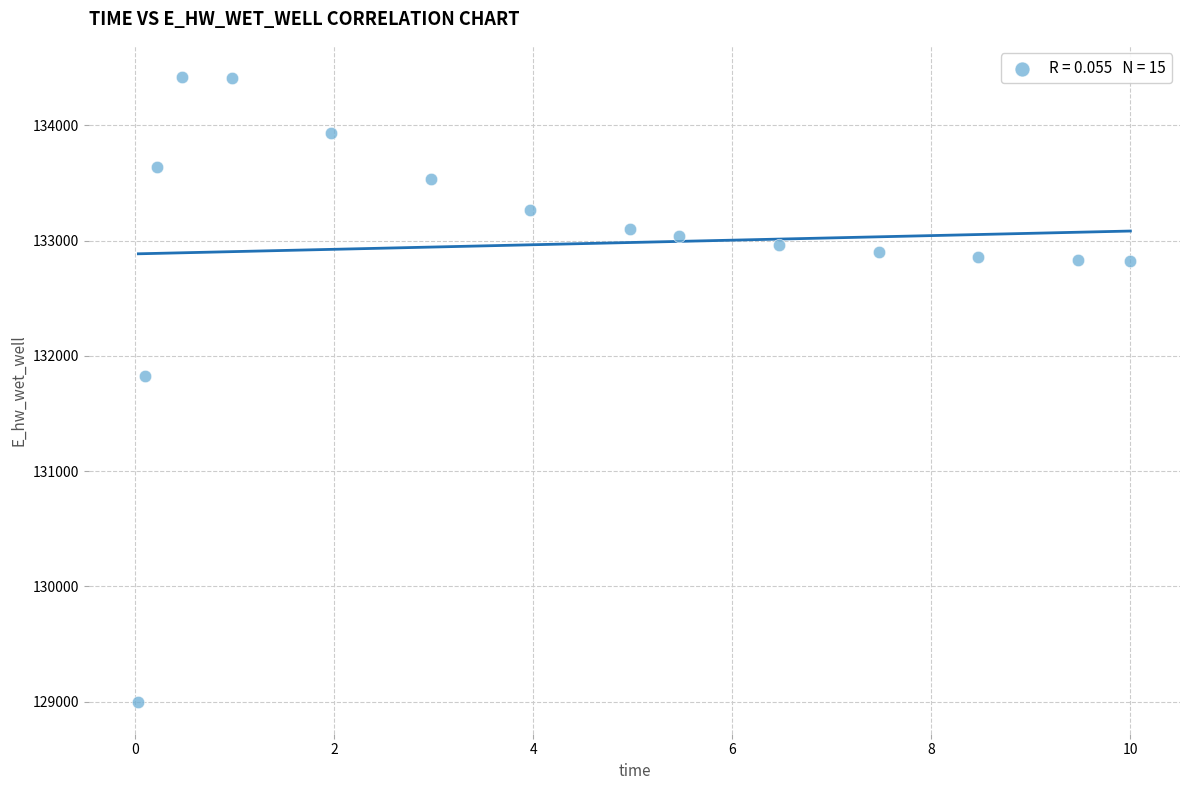

What Y value in the scatter plot is closest to 131706?

131823.9